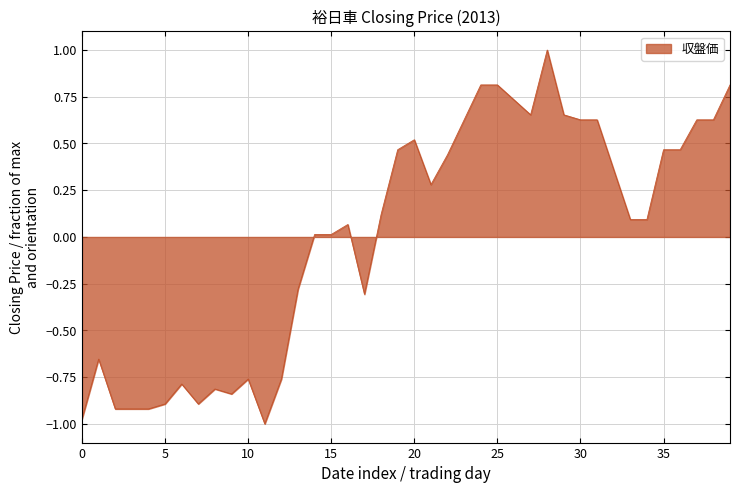

What is the difference between the maximum and minimum values?

2.0